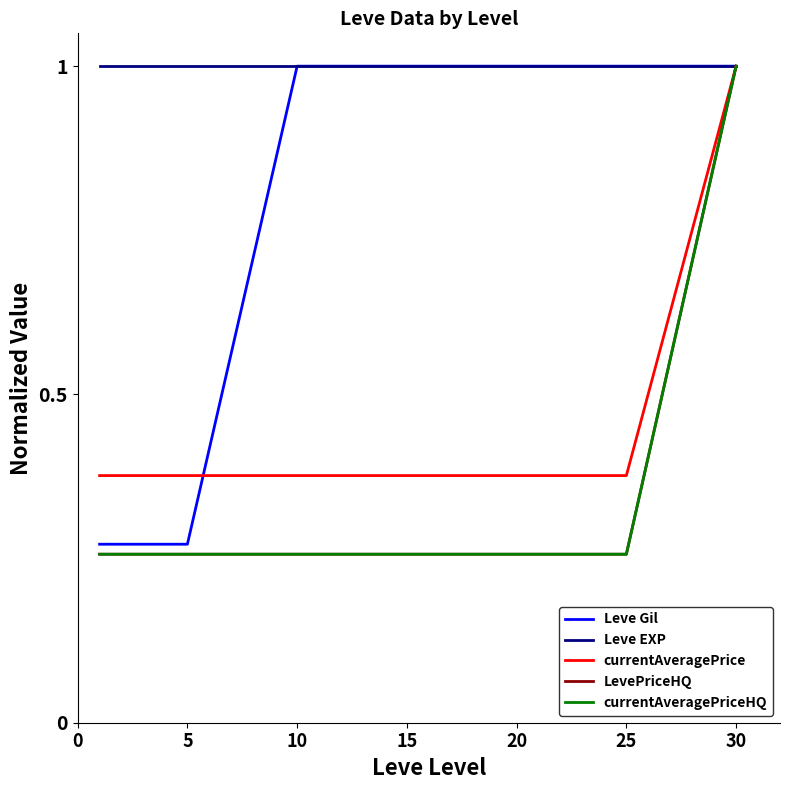

What is the highest value of the currentAveragePriceHQ series?

1.0